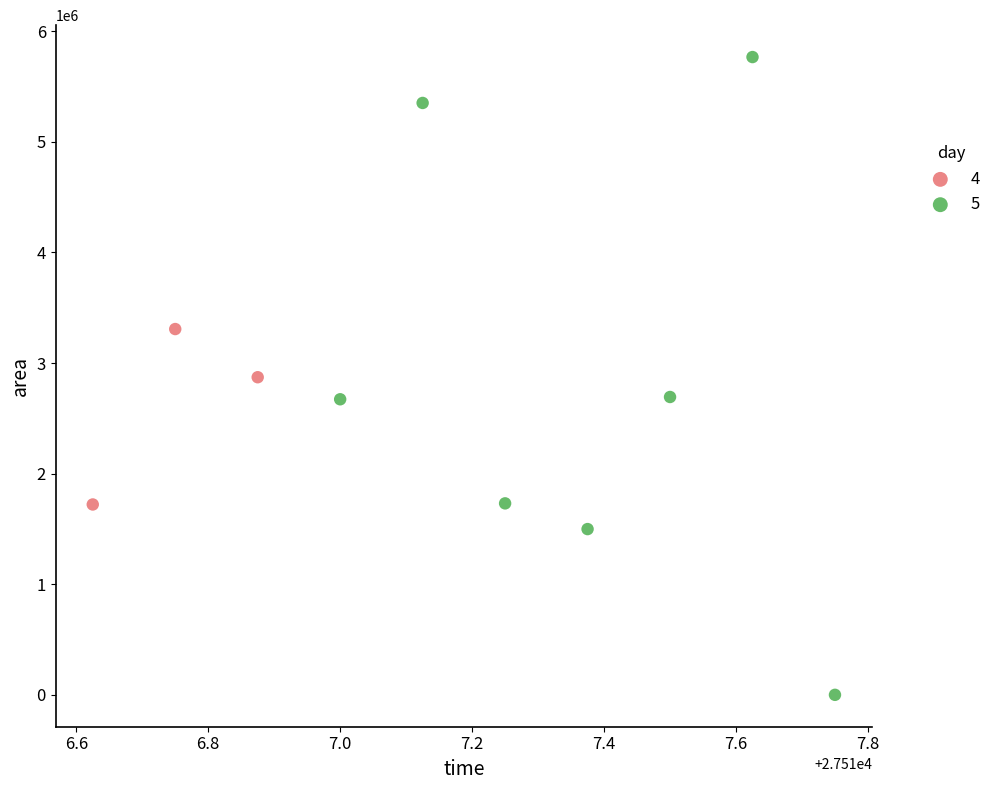

Which series reaches the maximum Y coordinate?

5